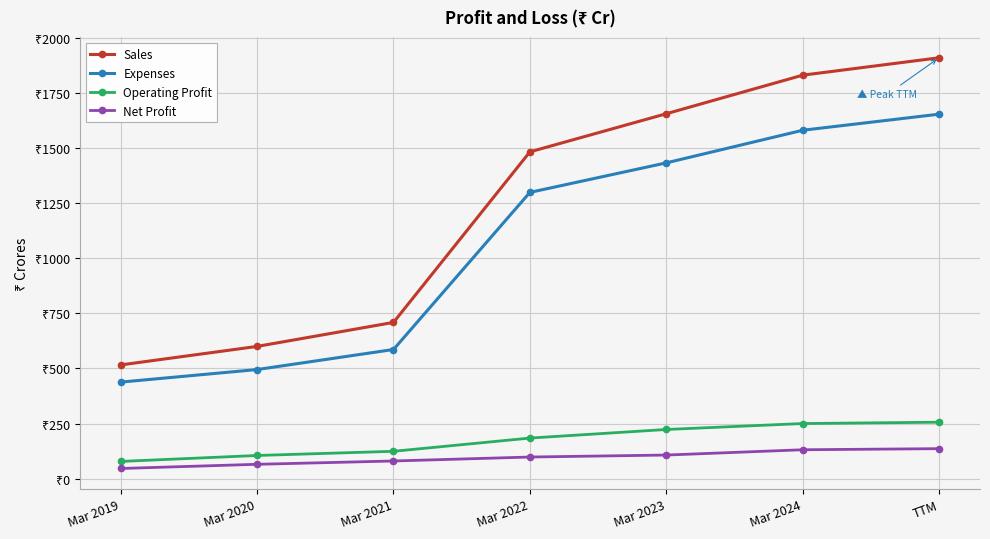

What is the difference between the maximum and minimum values in the Operating Profit series?

178